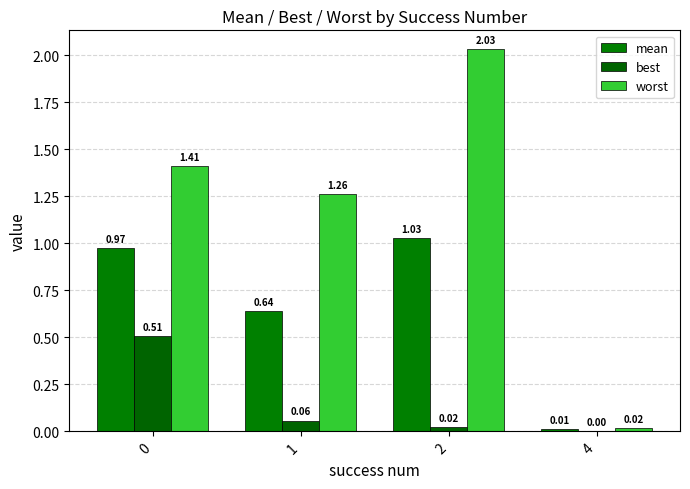

Is it true that mean equals 1.0 at 2?

True